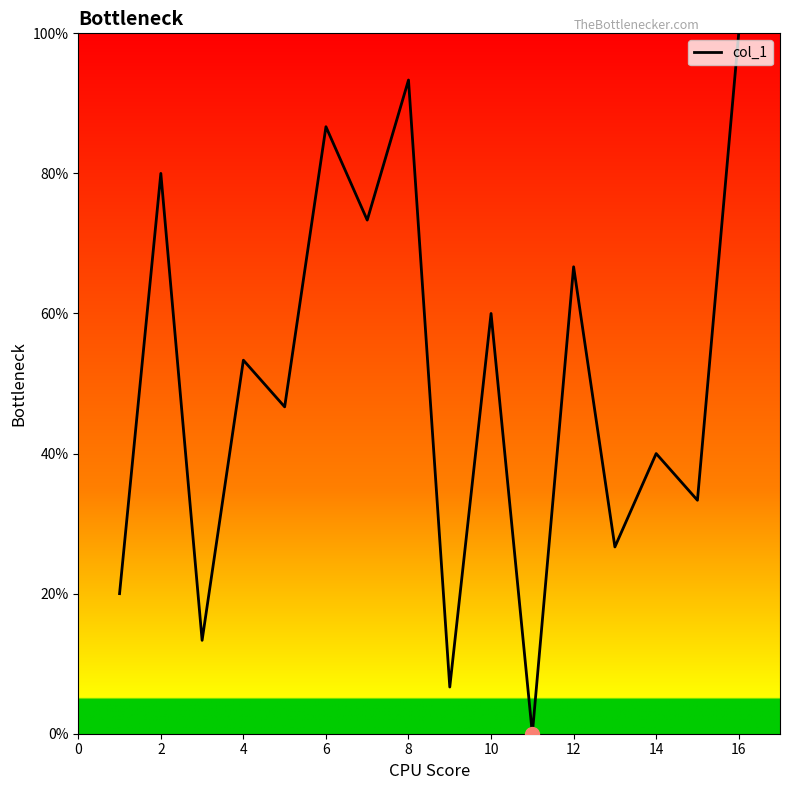

Reading left to right, list all the values displayed in this chart.

20.0	80.0	13.3	53.3	46.7	86.7	73.3	93.3	6.7	60.0	0.0	66.7	26.7	40.0	33.3	100.0